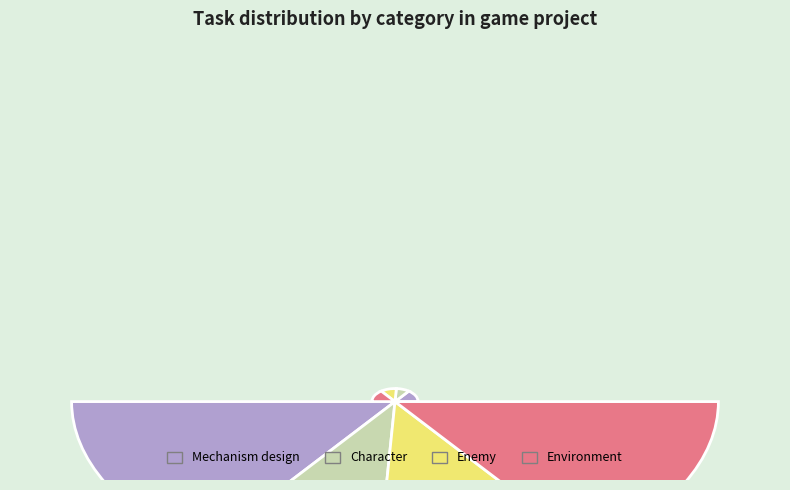

True or false: Character accounts for 26% of the total.

False